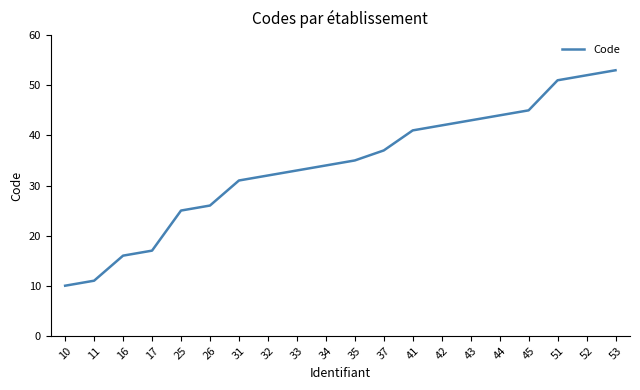

Approximately how many times larger is the value at 41 compared to 37?

1.1